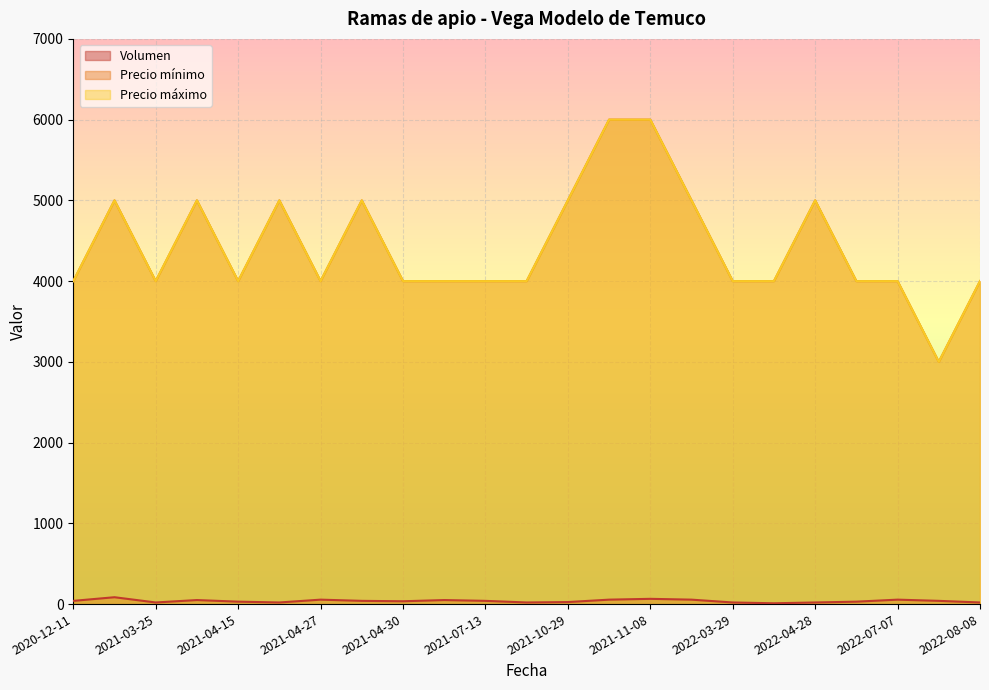

What is the average value of the Precio máximo series?

4435